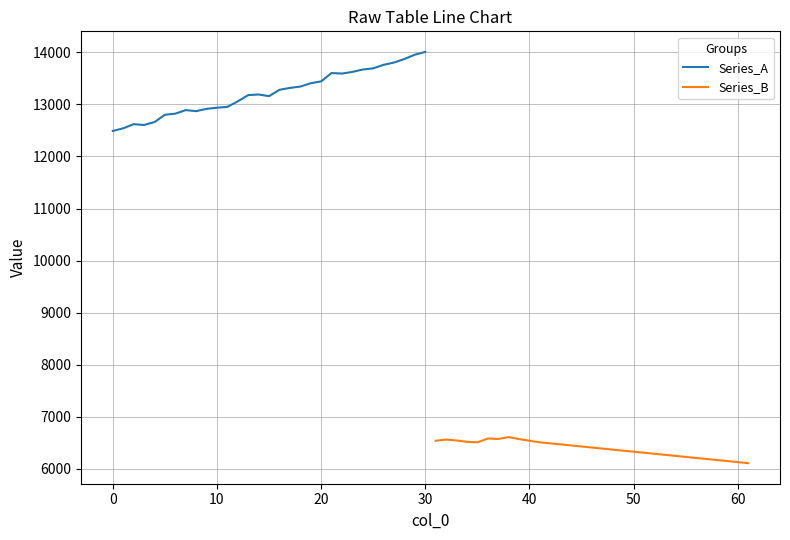

What is the lowest value of the Series_A series?

12491